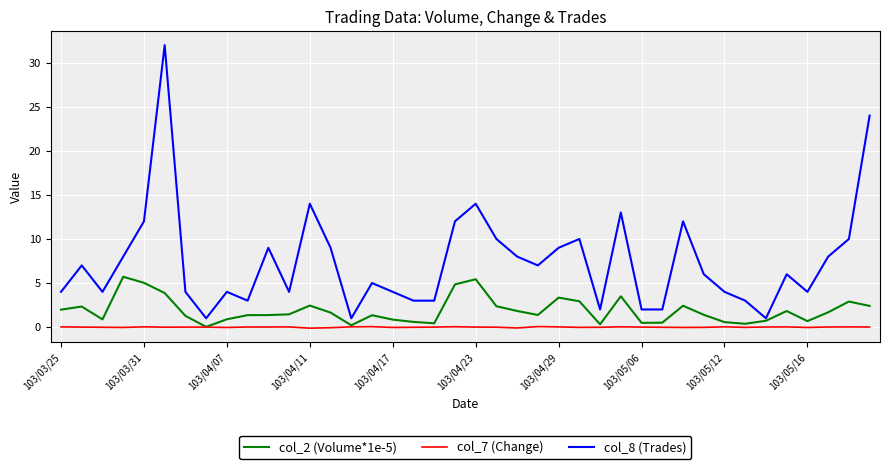

Which series has the largest total across all categories?

col_8 (Trades)